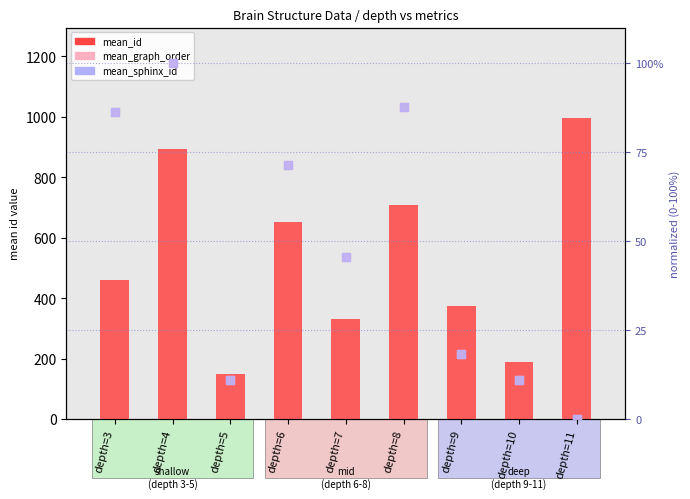

At which category is the sum across all series the highest?

depth=4